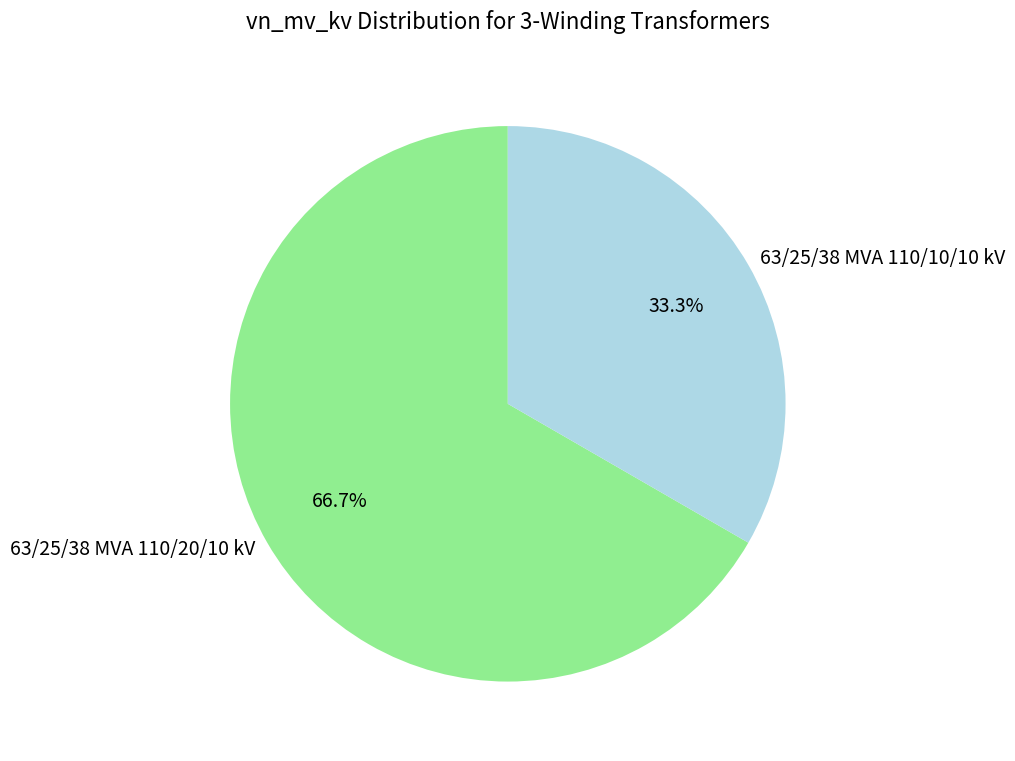

How many segments does this pie chart have?

2